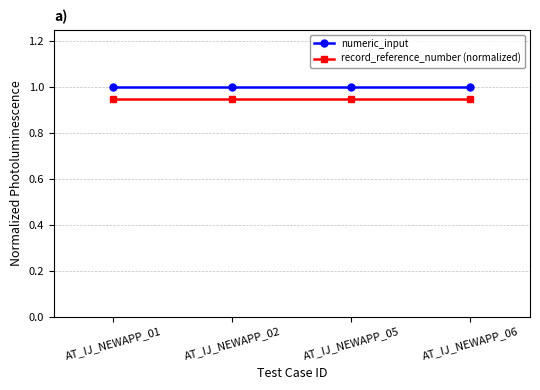

What is the average value of the numeric_input series?

1.0